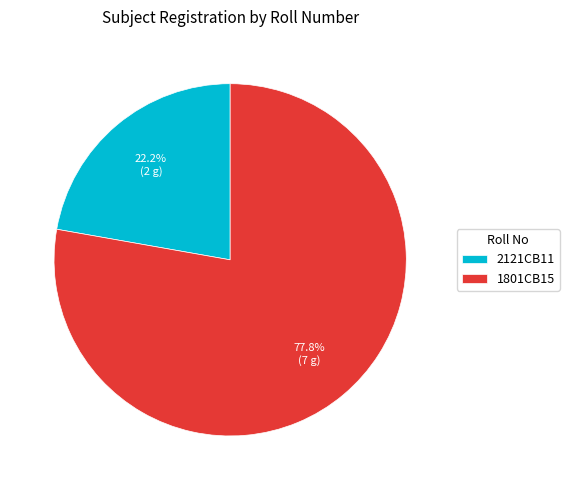

To the nearest percent, what is the difference between the 2121CB11 and 1801CB15 slice percentages?

56%